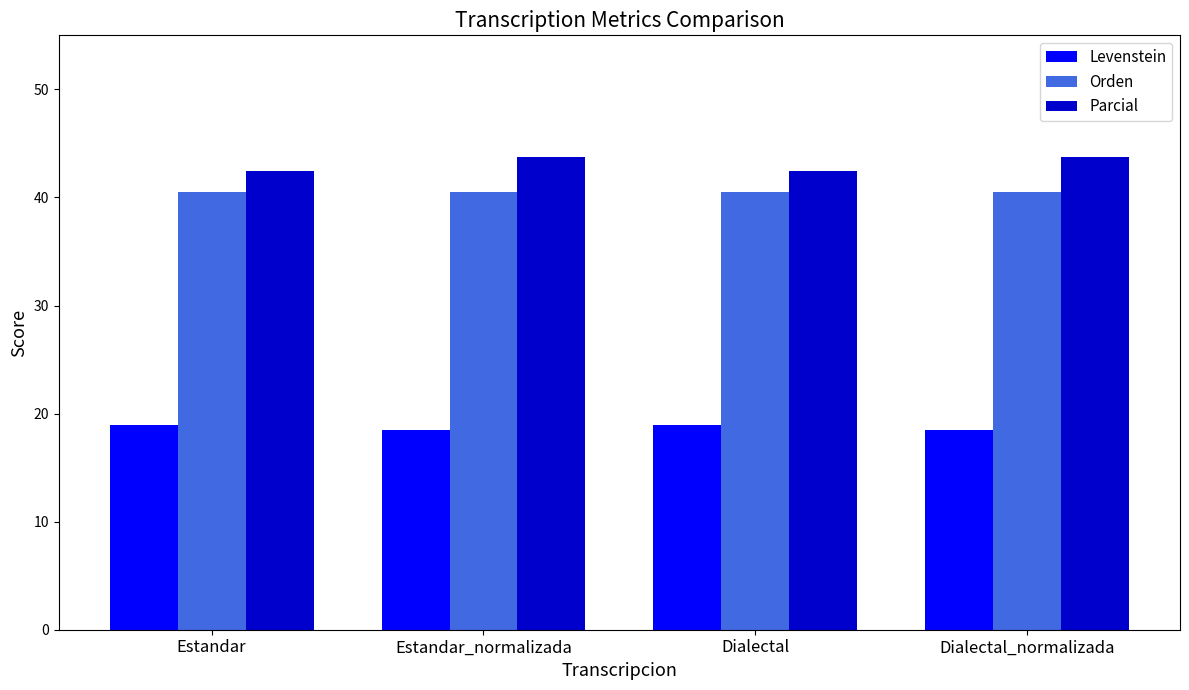

Read the Parcial value at Estandar.

42.4